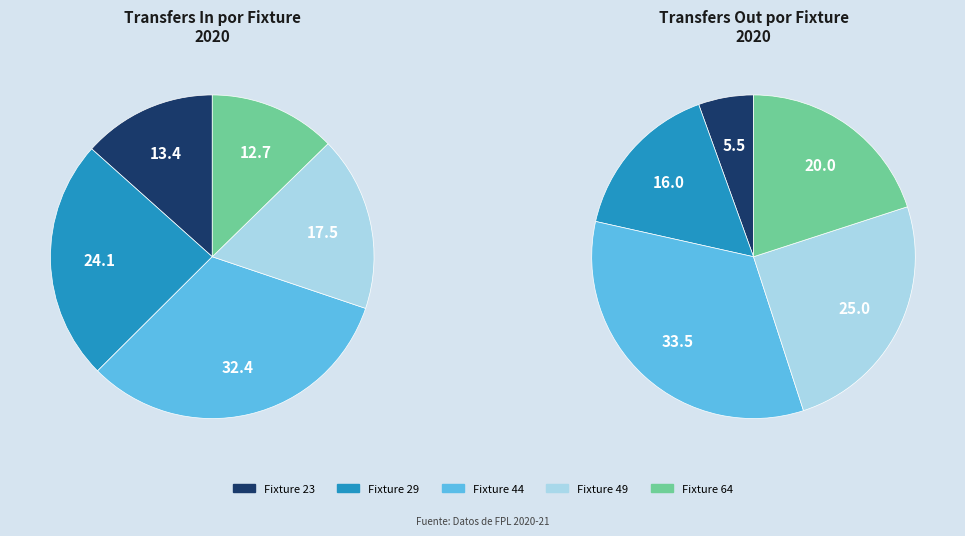

To the nearest percent, what percentage of the pie is 49?

17%